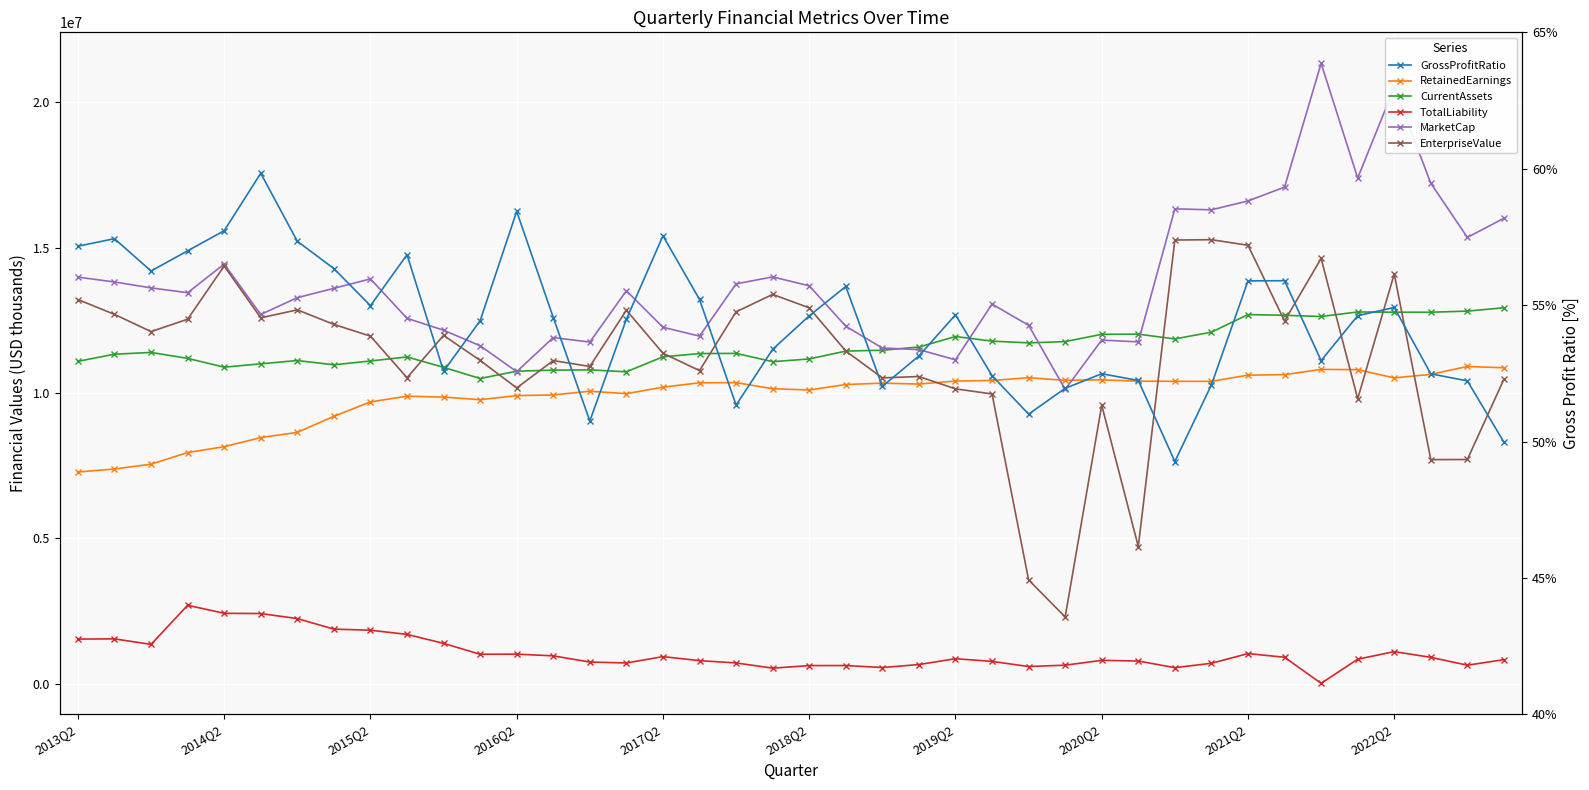

Is it true that CurrentAssets equals 3418932.4 at 25?

False